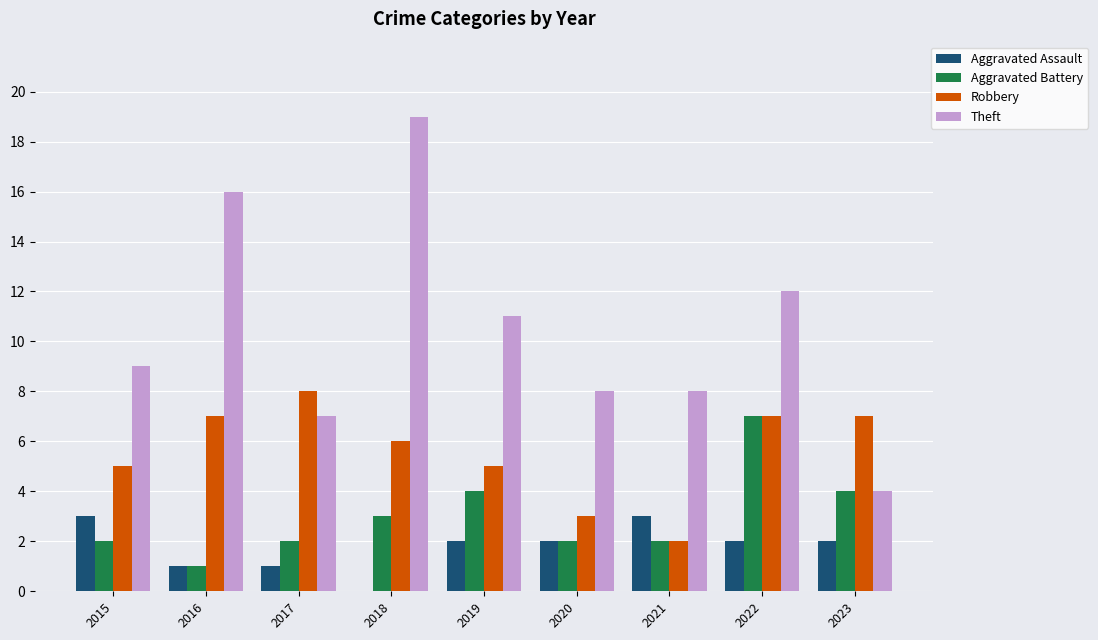

Which category has the highest value in the Aggravated Battery series?

2022